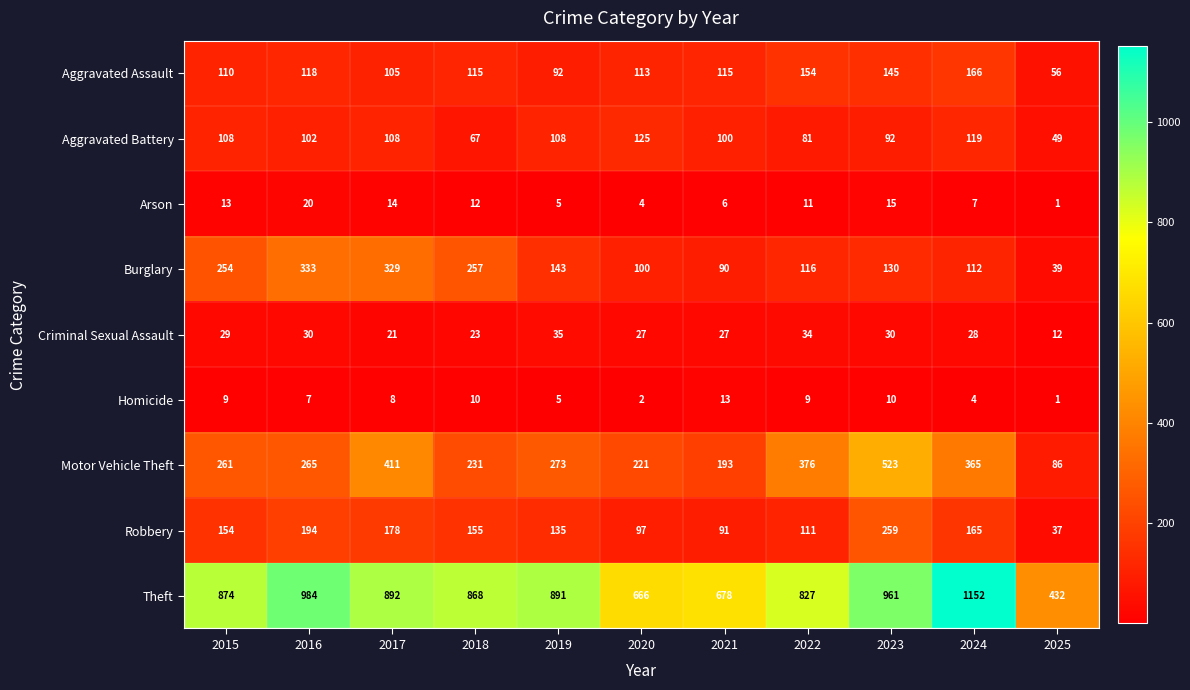

What is the difference between the maximum and minimum values in the Motor Vehicle Theft series?

437